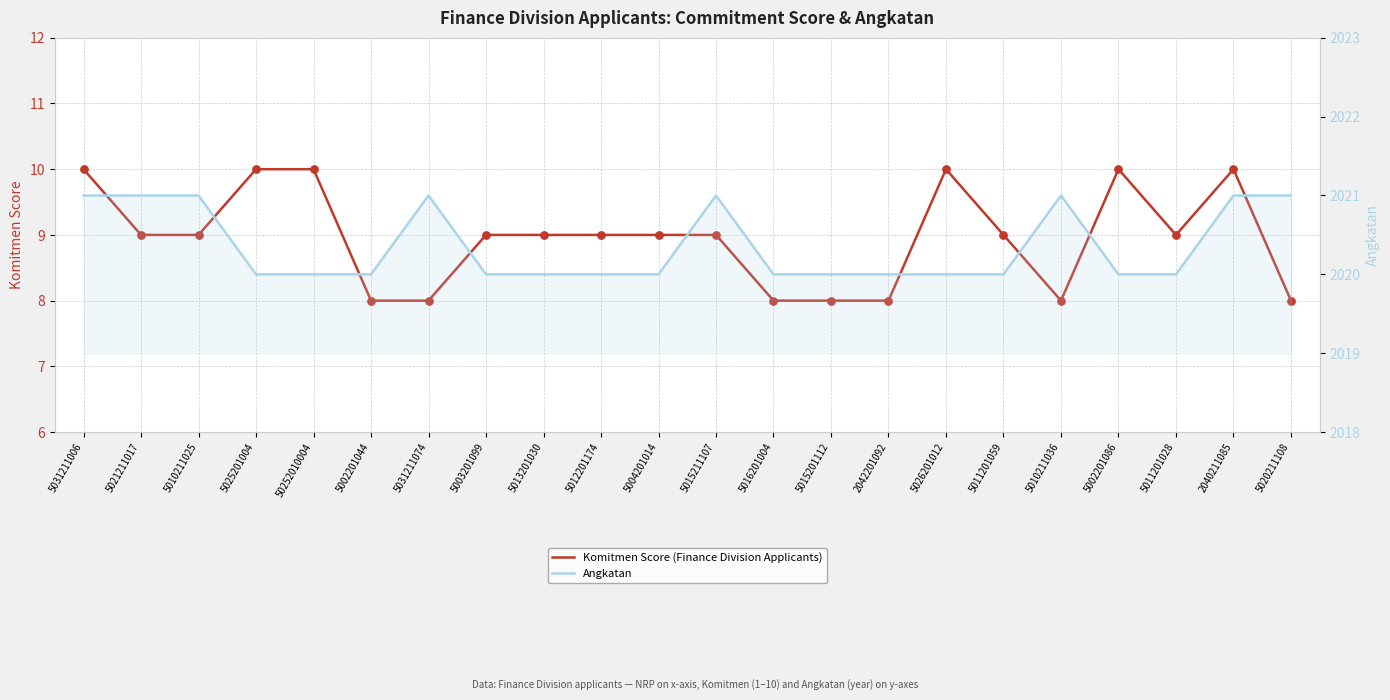

Is the value of Angkatan at 5010211036 greater than the value of Komitmen Score (Finance Division Applicants) at 5025201004?

Yes